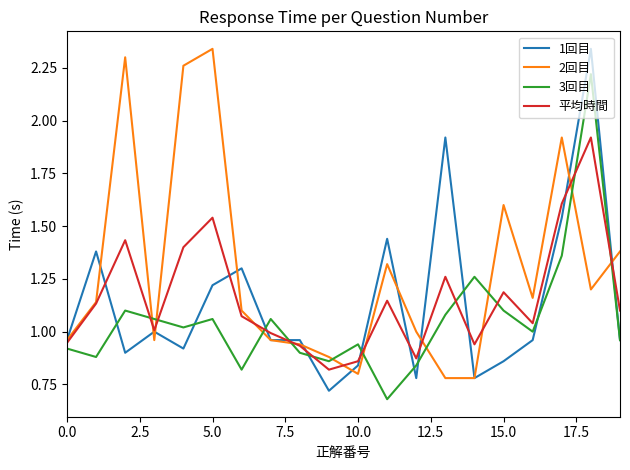

How many intersections are there between 2回目 and 3回目?

10